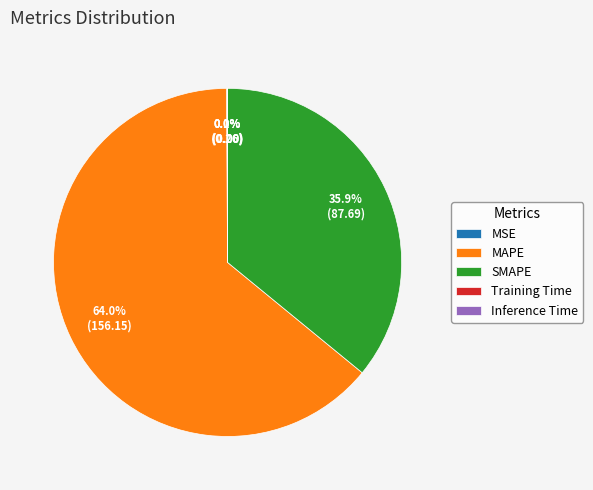

To the nearest percent, what is the average slice percentage?

20%